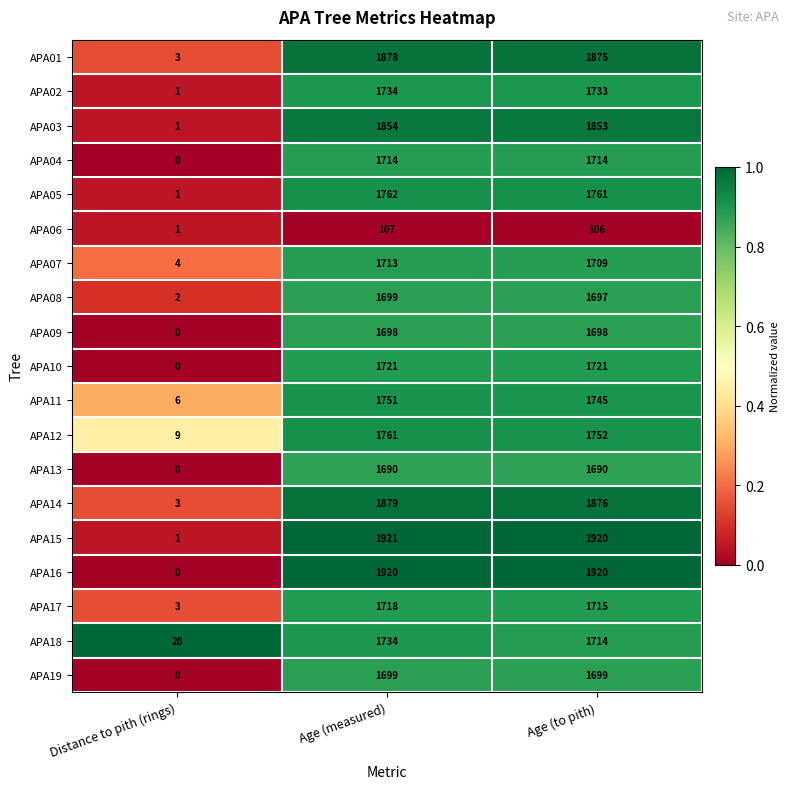

List the labels in order of APA12 value, largest first.

Age (measured), Age (to pith), Distance to pith (rings)